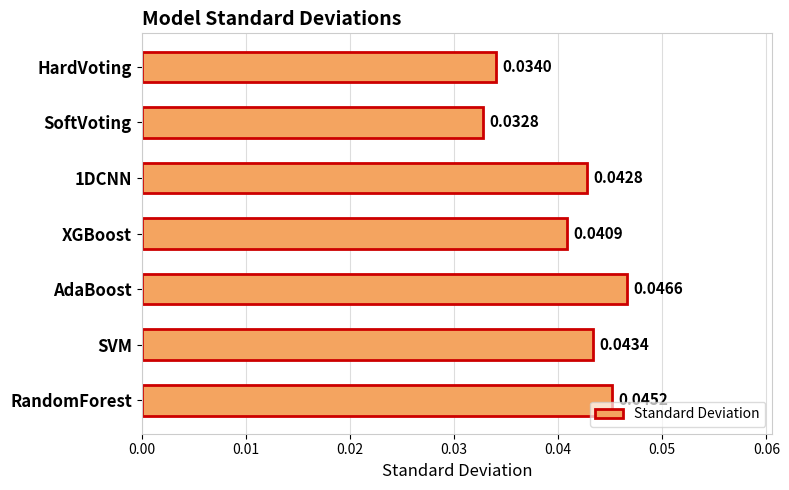

What is the sum of all values?

0.3